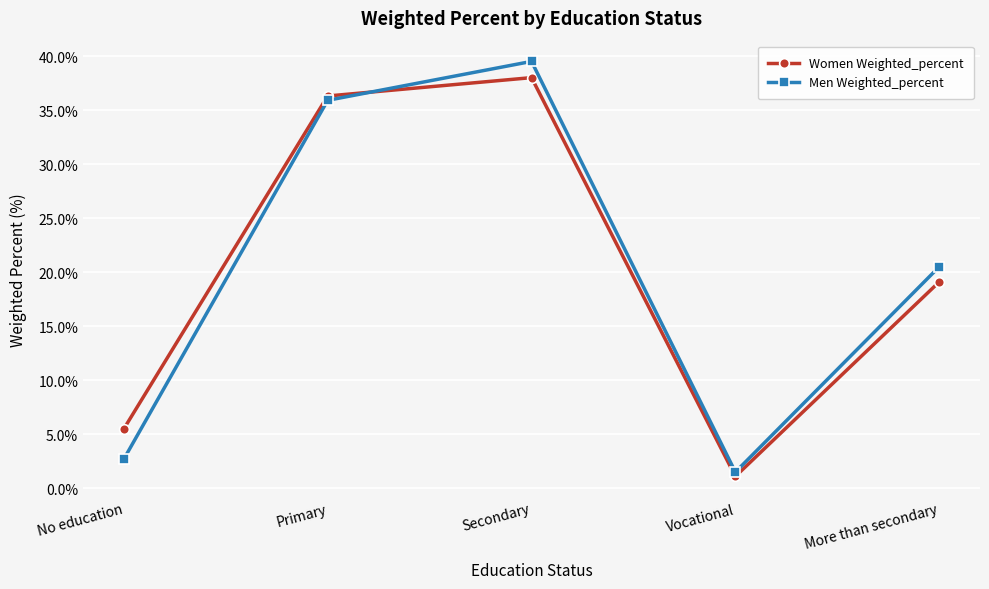

What is the label of the 4th point from the left?

Vocational